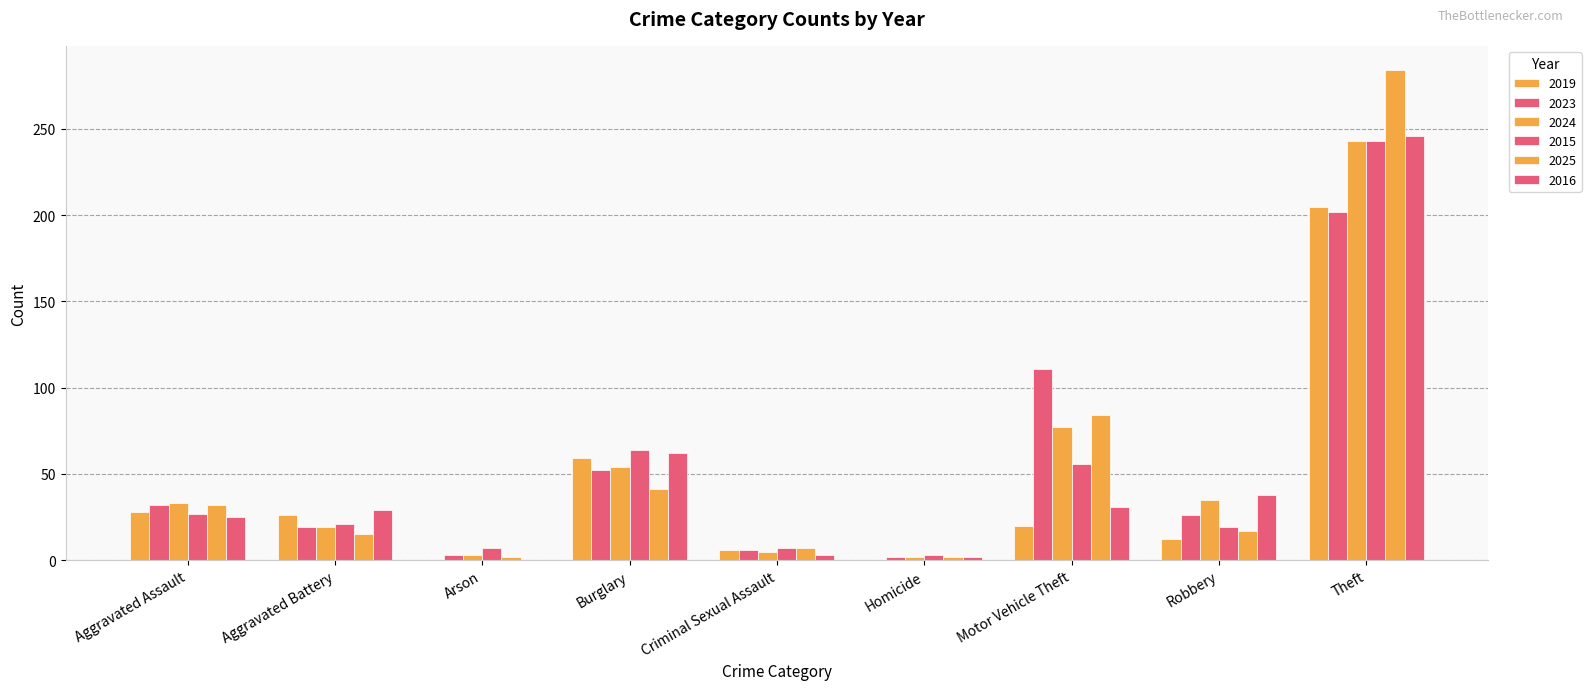

Are the bars grouped side by side (vs. stacked)?

Yes